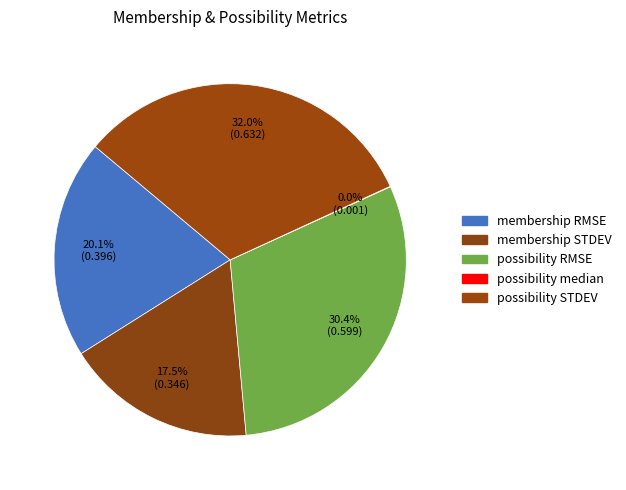

To the nearest percent, what is the difference between the possibility RMSE and possibility median slice percentages?

30%